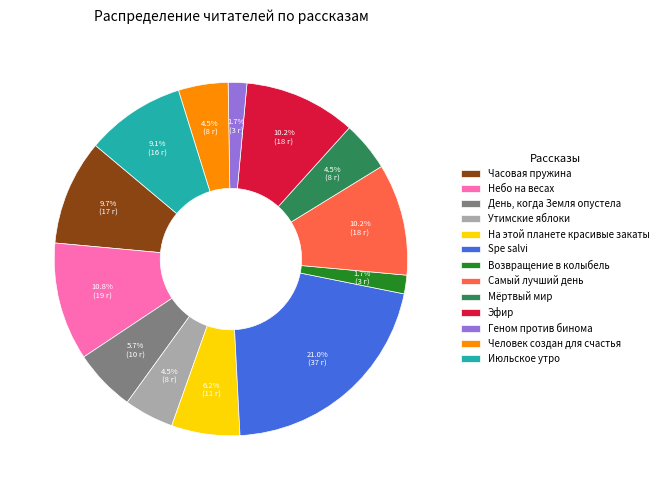

Which has a higher value, Небо на весах or Человек создан для счастья?

Небо на весах